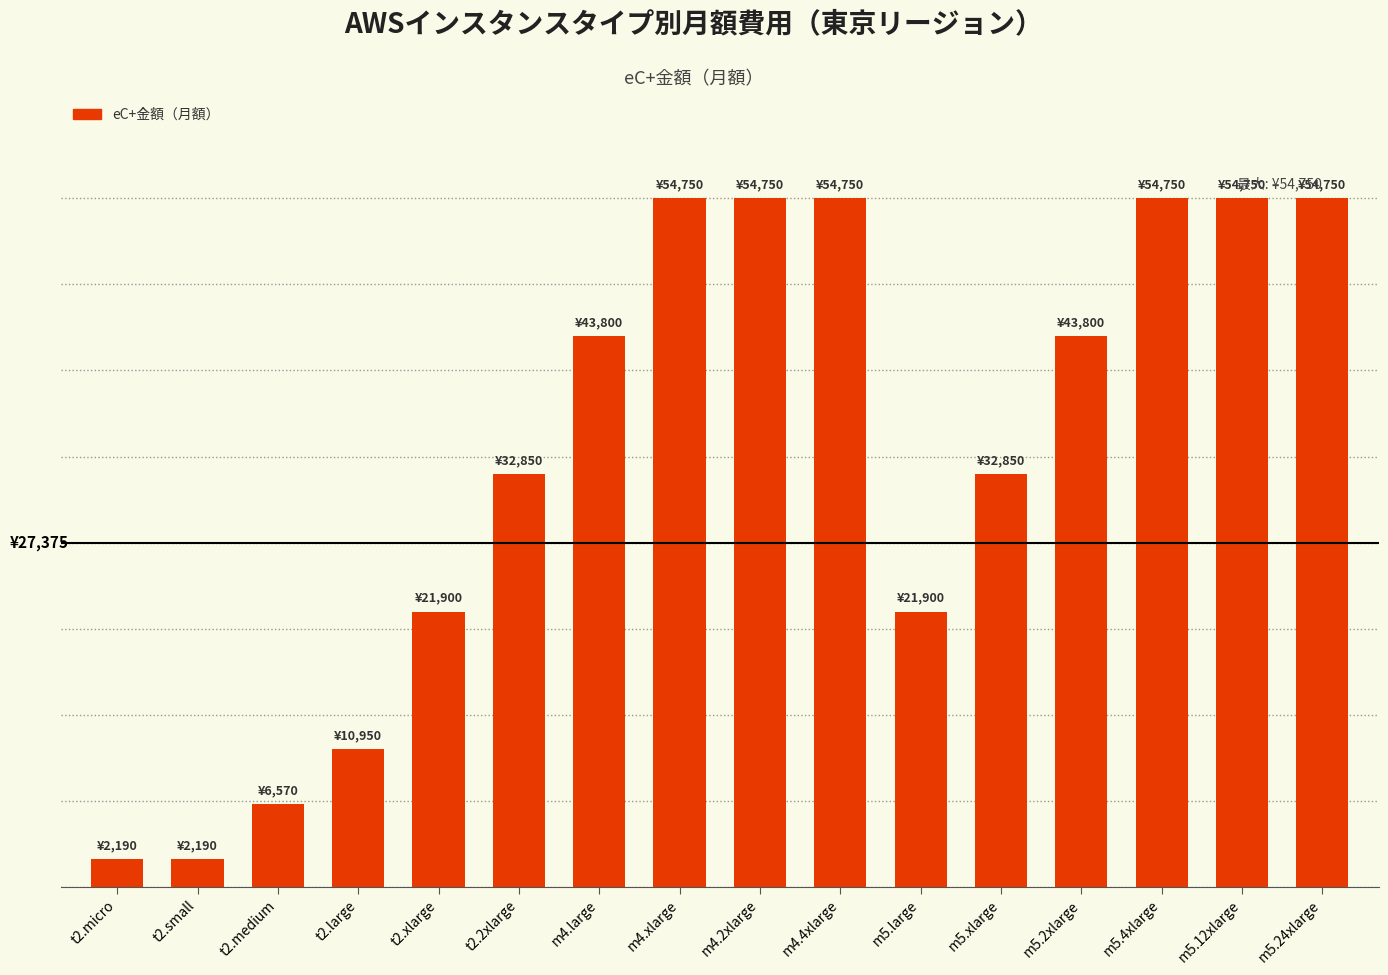

What is the greatest value displayed?

54750